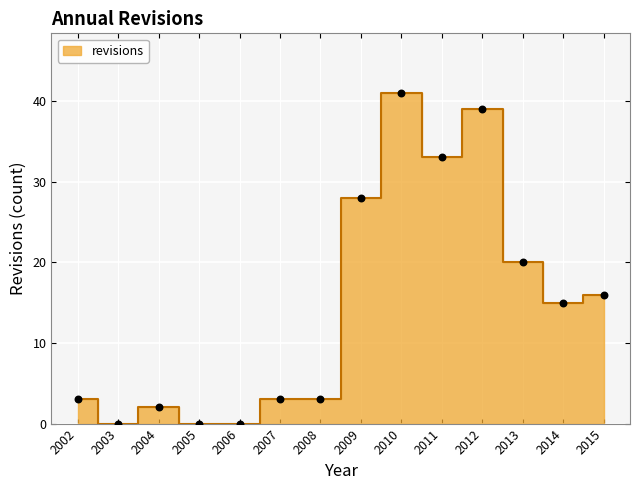

Which has a higher value, 2010 or 2013?

2010